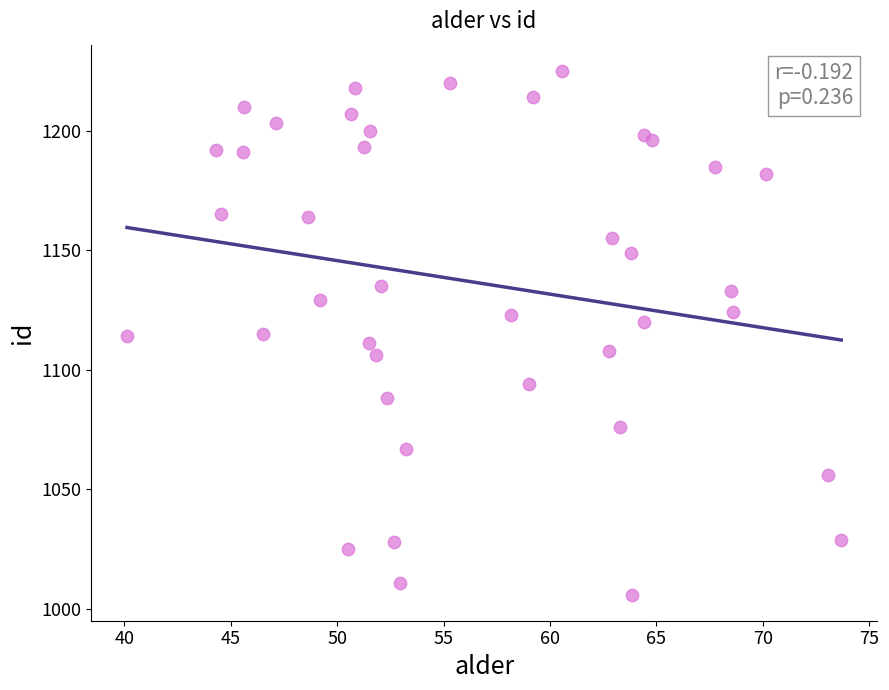

What is the range of Y values (max minus min)?

219